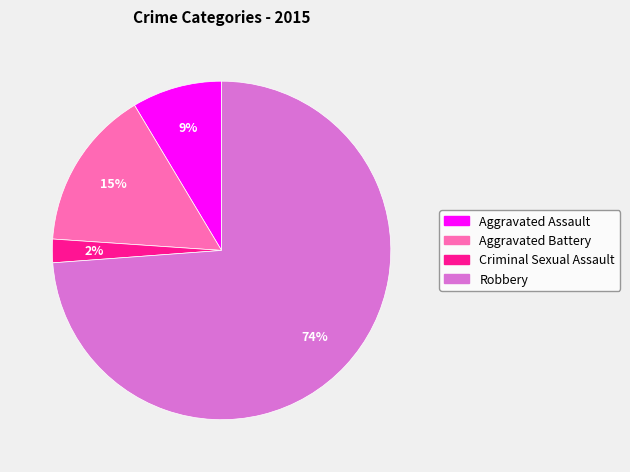

To the nearest percent, what portion does Aggravated Battery represent?

15%